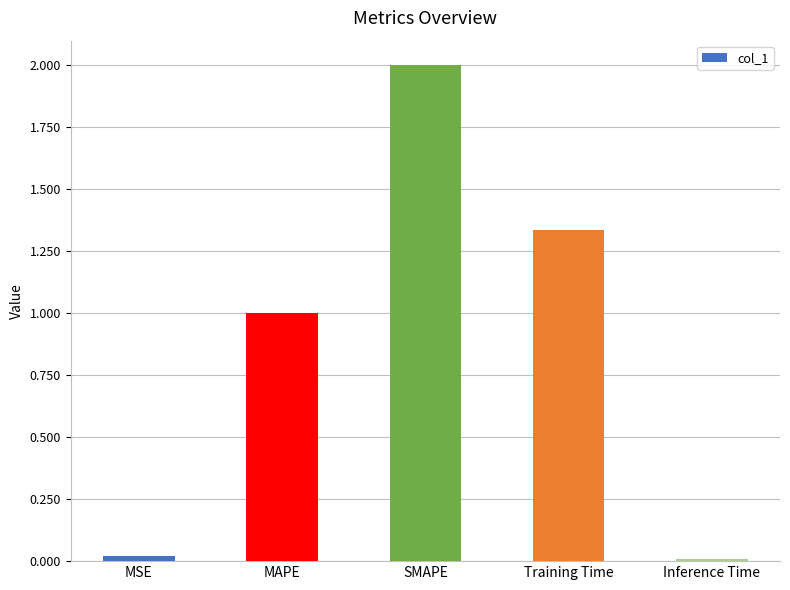

What is the difference between the values at MSE and SMAPE?

2.0